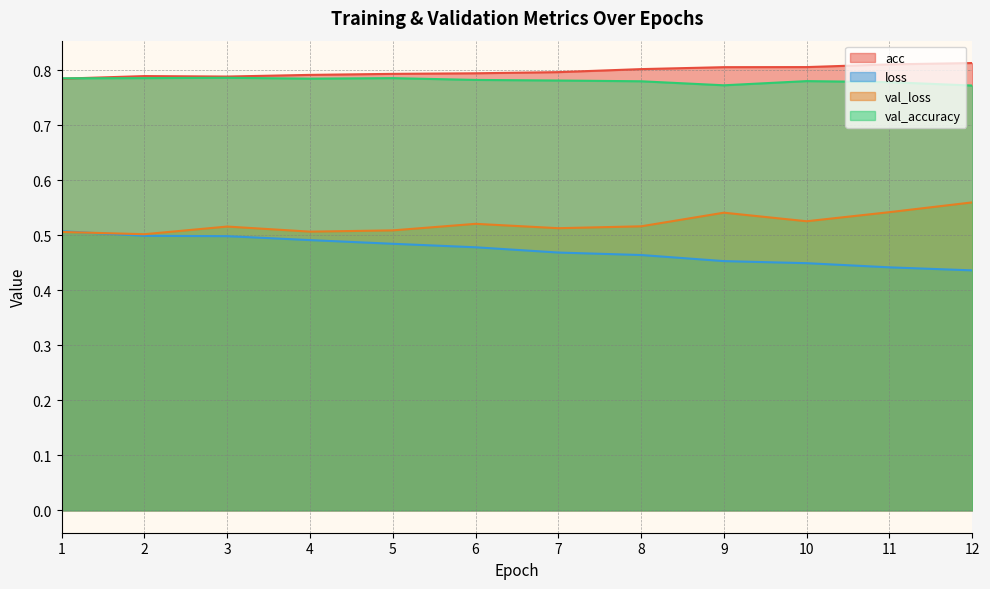

Does the chart have visible grid lines?

Yes